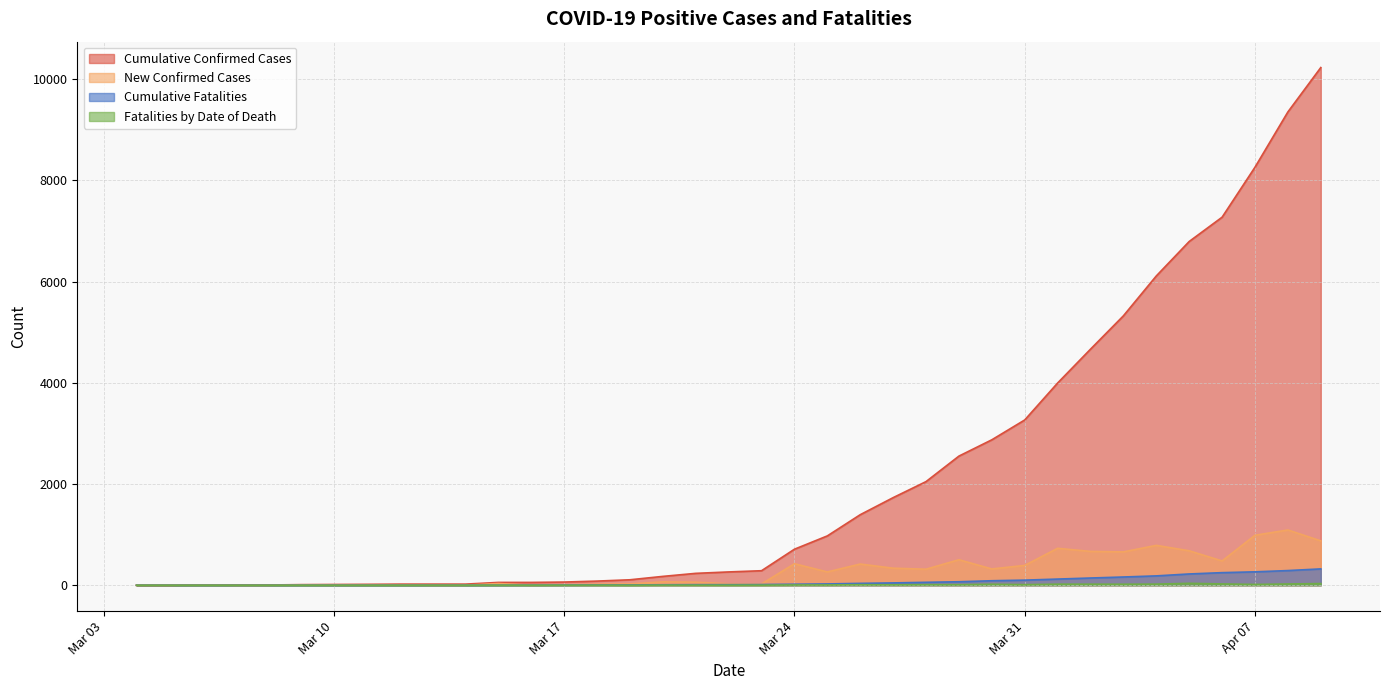

What is the maximum value shown in the chart?

10230